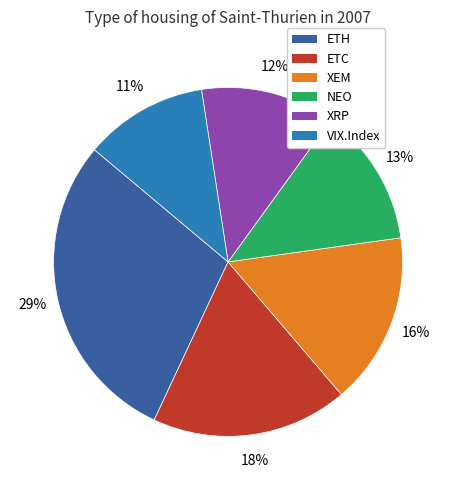

How many slices are in this pie chart?

6